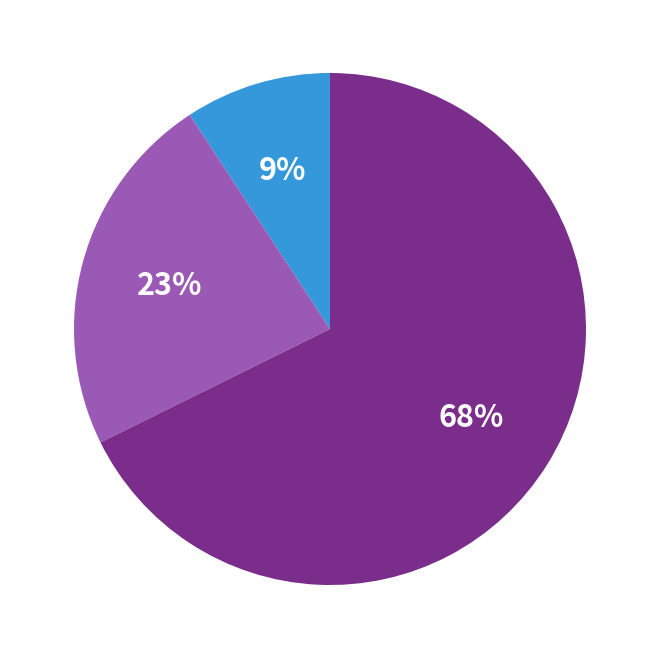

Does any single category account for the majority?

Yes